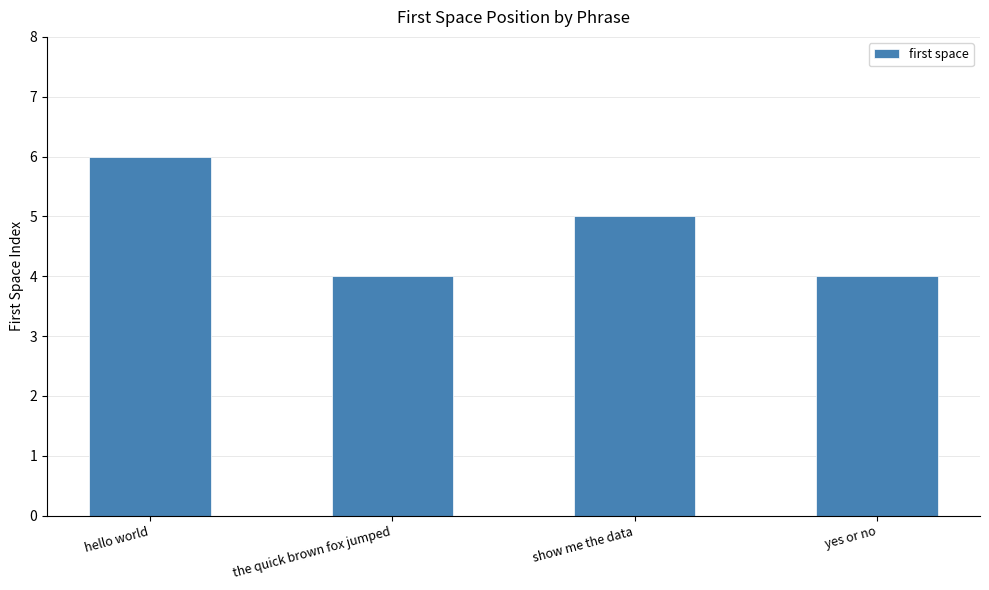

Approximately how many times larger is the value at the quick brown fox jumped compared to hello world?

0.7